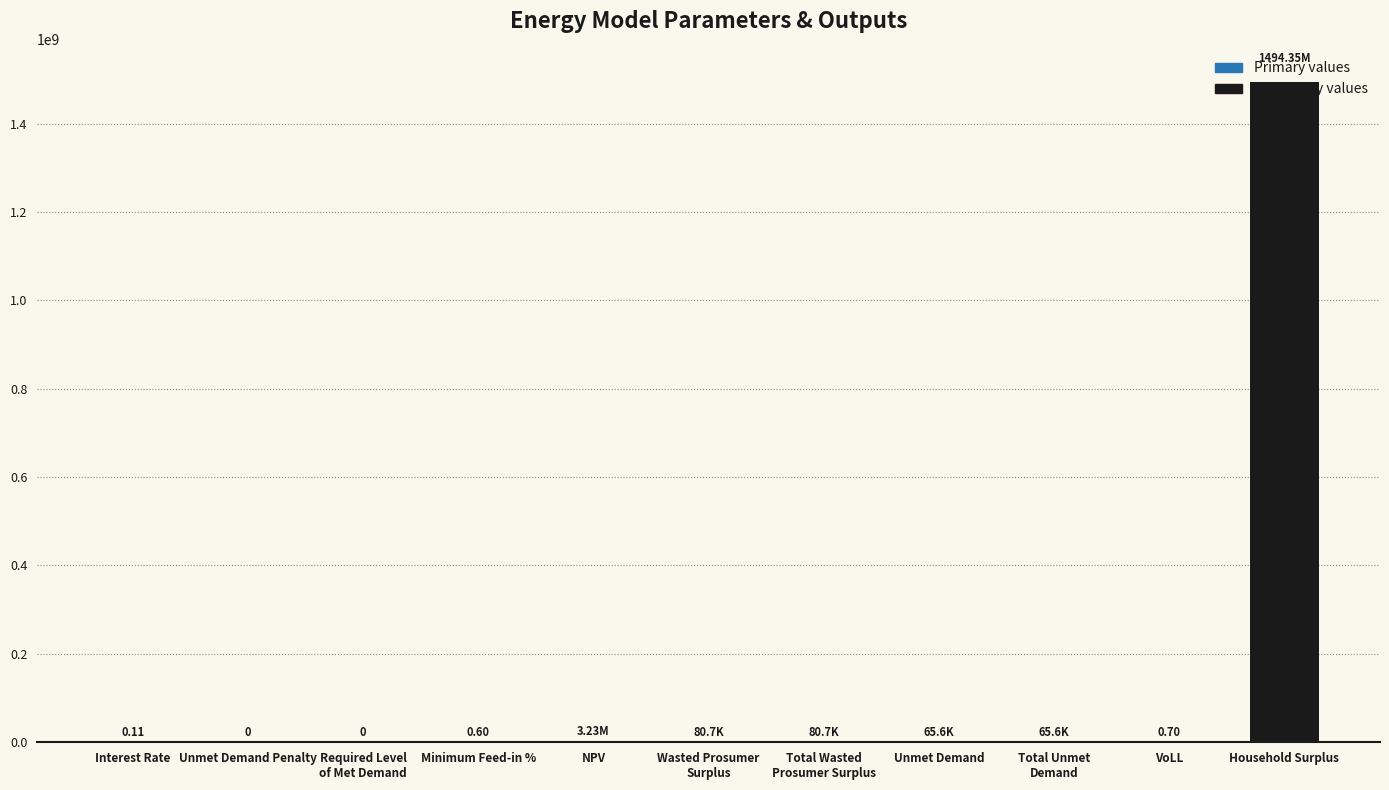

What is the average value?

136169603.6